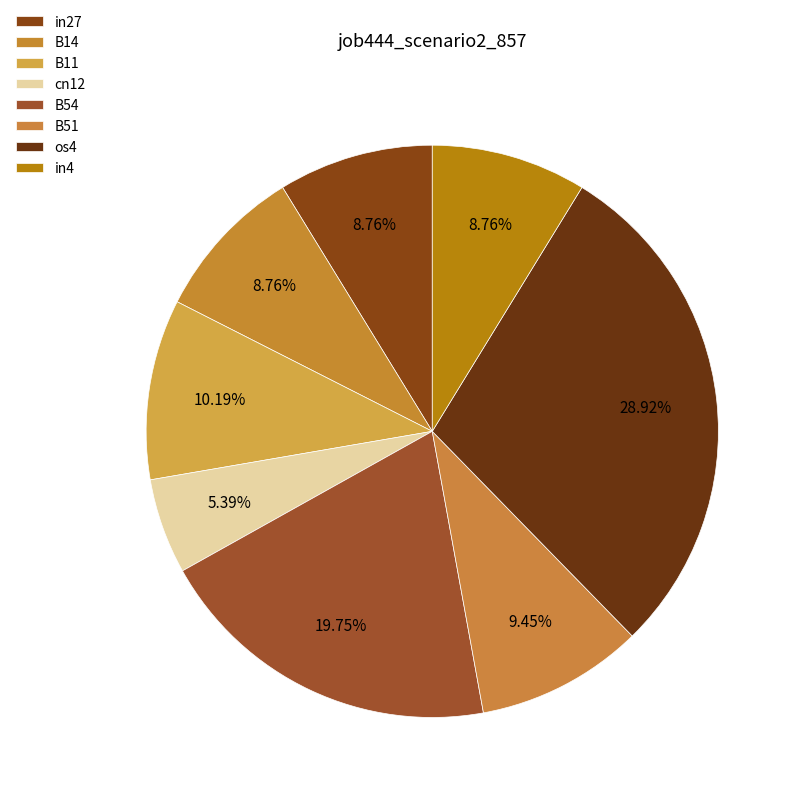

Which slice is the smallest?

cn12